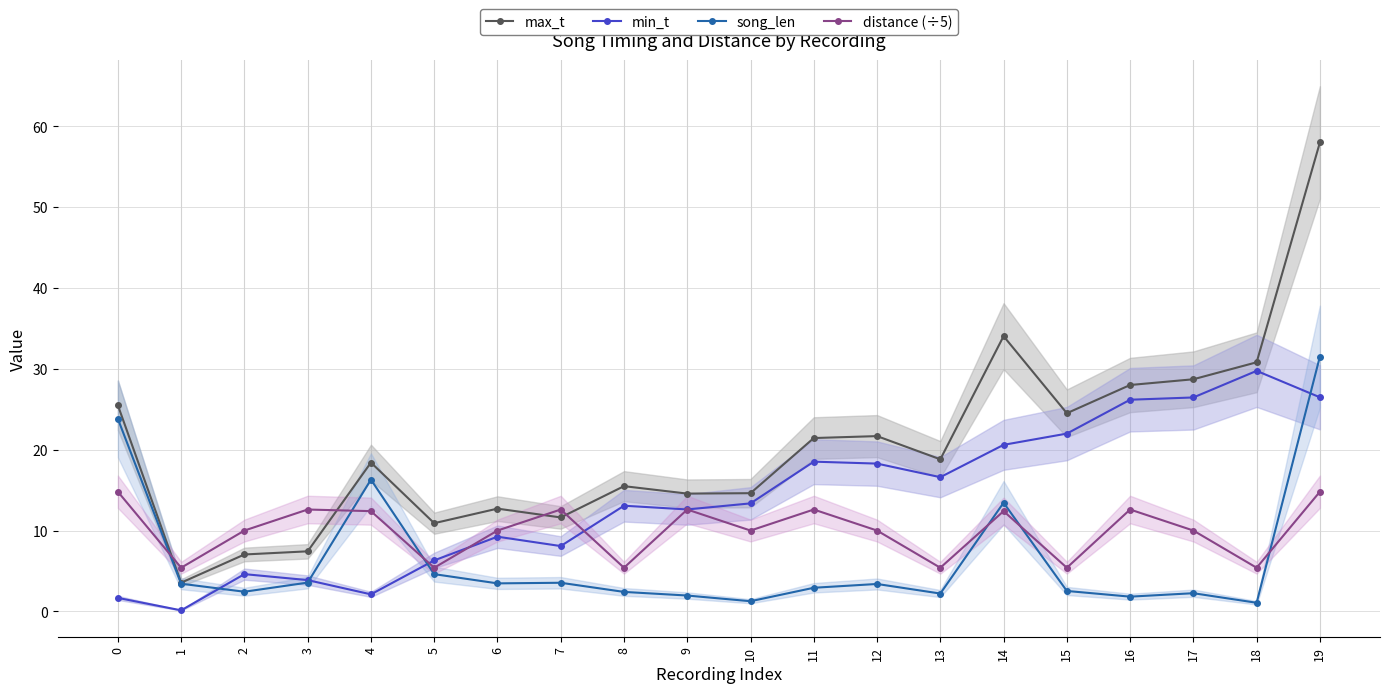

True or false: min_t has a value of 0.1 at 1.

True